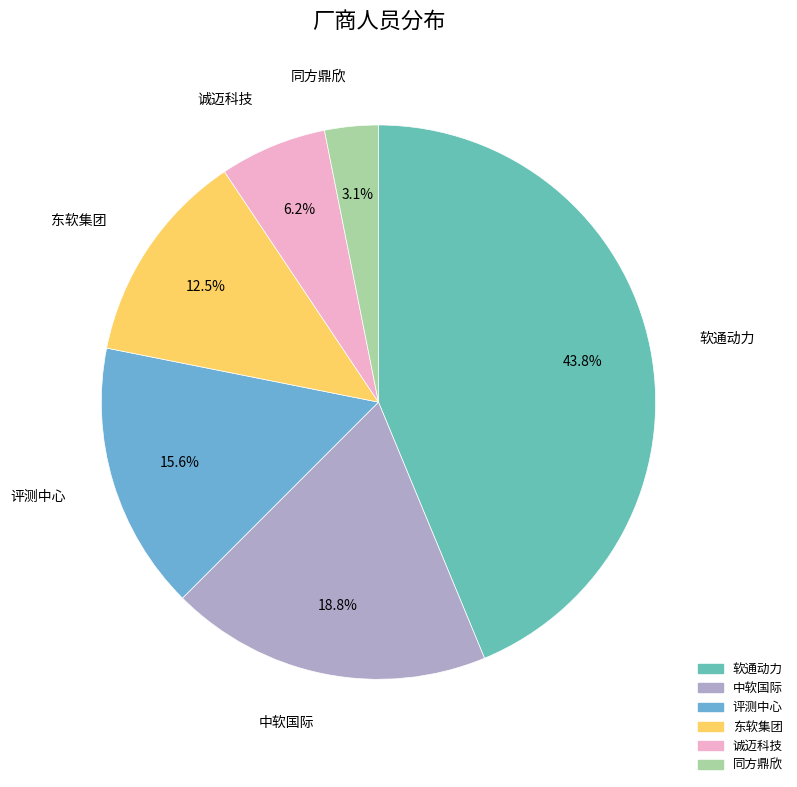

How many slices are in this pie chart?

6